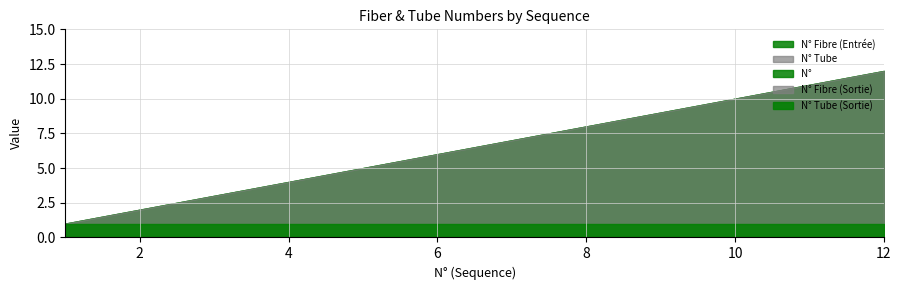

What is the total value across all series at 7?

23